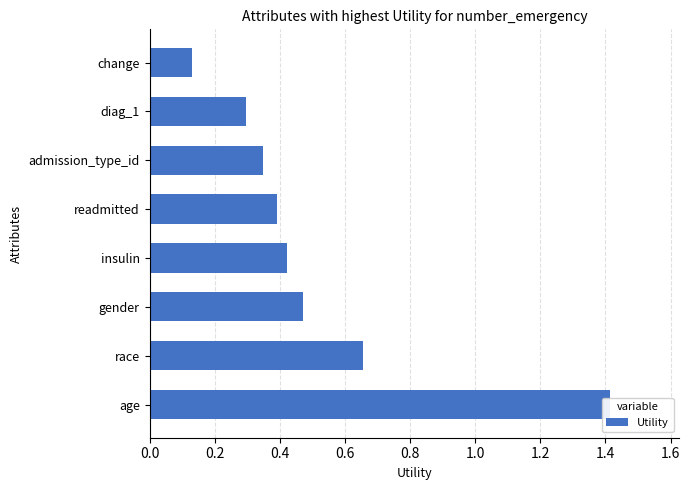

Reading left to right, transcribe all the data shown in this chart.

1.4	0.7	0.5	0.4	0.4	0.3	0.3	0.1